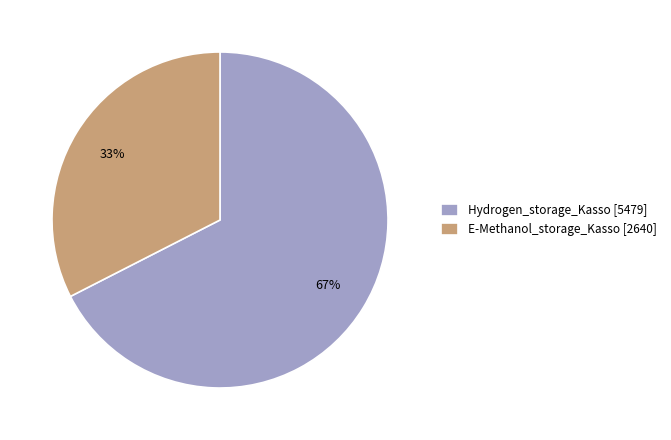

Which slice represents more than half of the pie?

Hydrogen_storage_Kasso